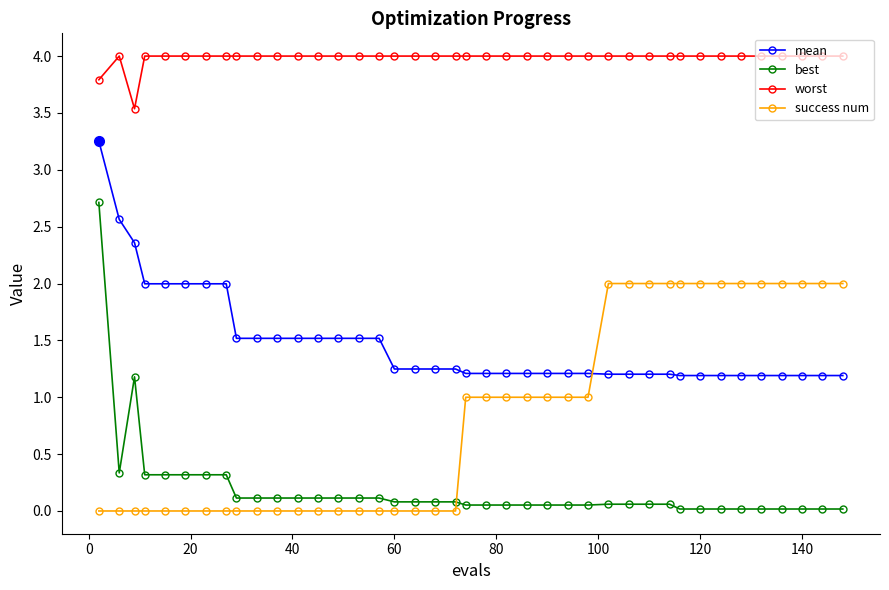

At how many categories does at least one series exceed 0?

40